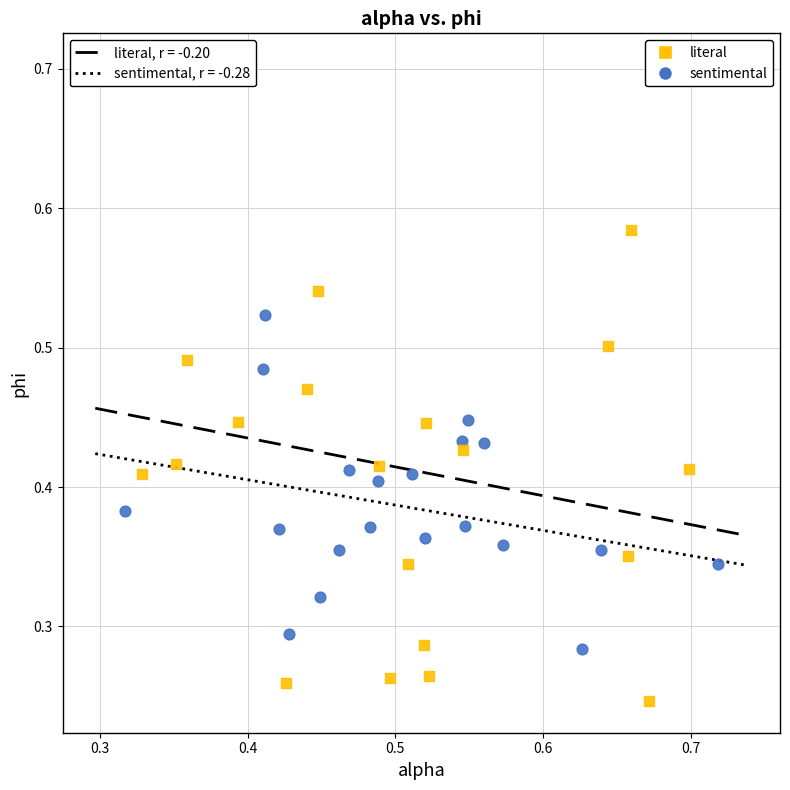

What are all the series names shown in the legend?

literal, sentimental